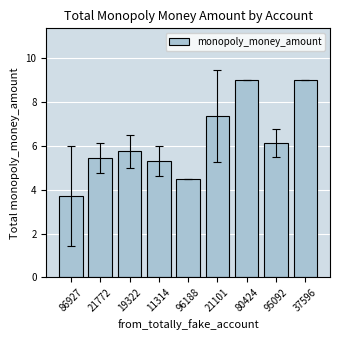

What is the change in value from 11314 to 95092?

+0.8